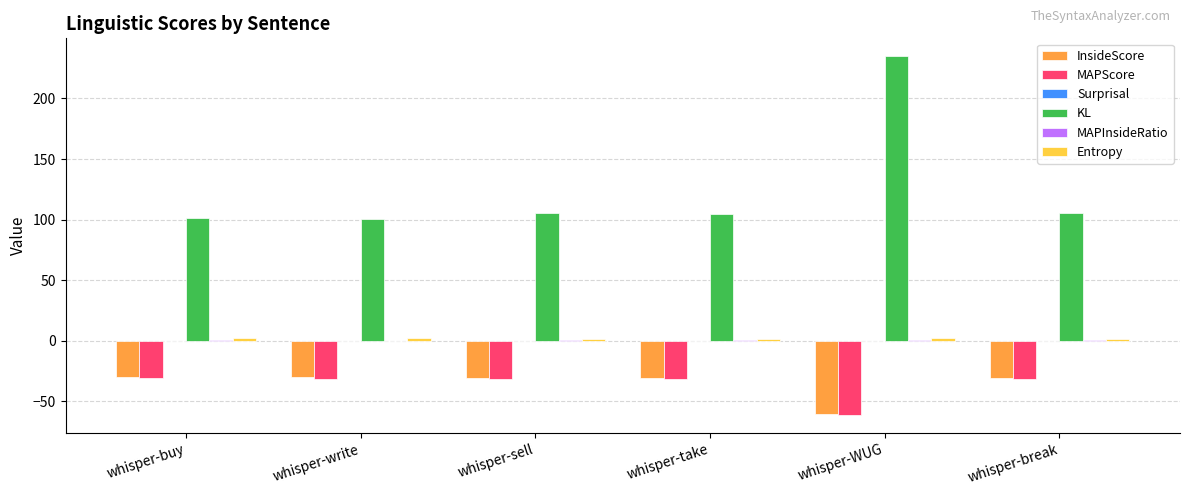

What is the maximum value shown in the chart?

234.8